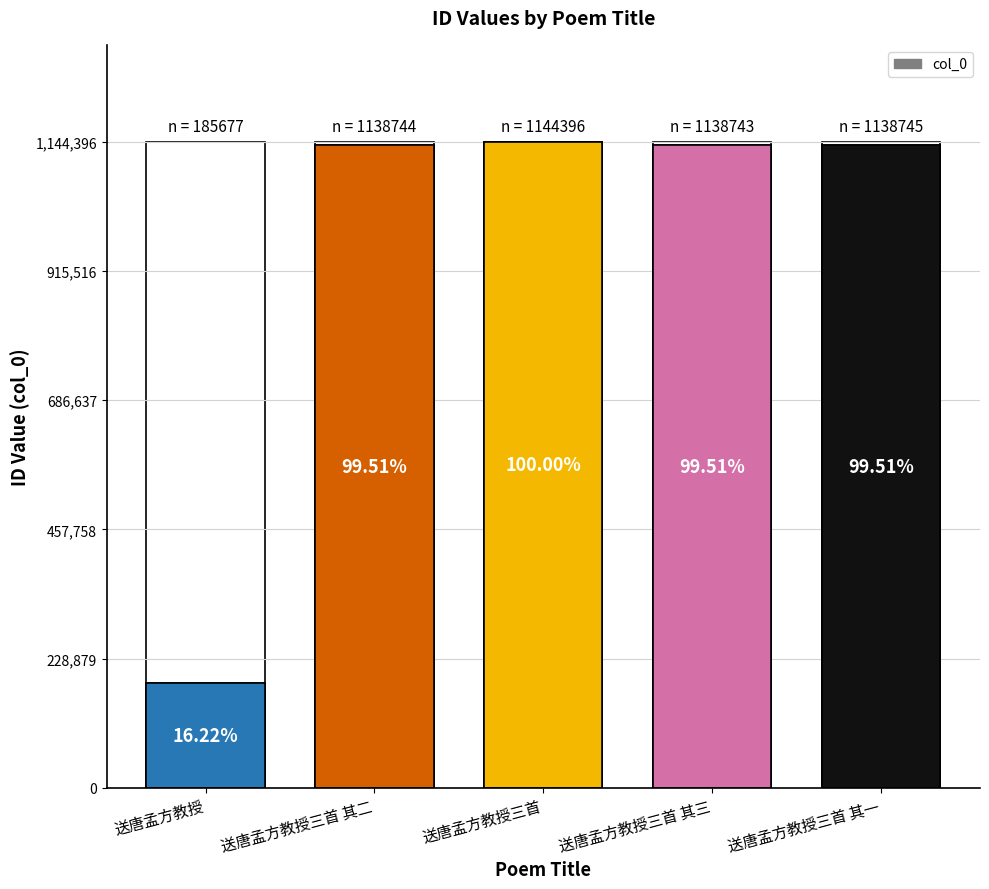

Count the number of data series in this chart.

1